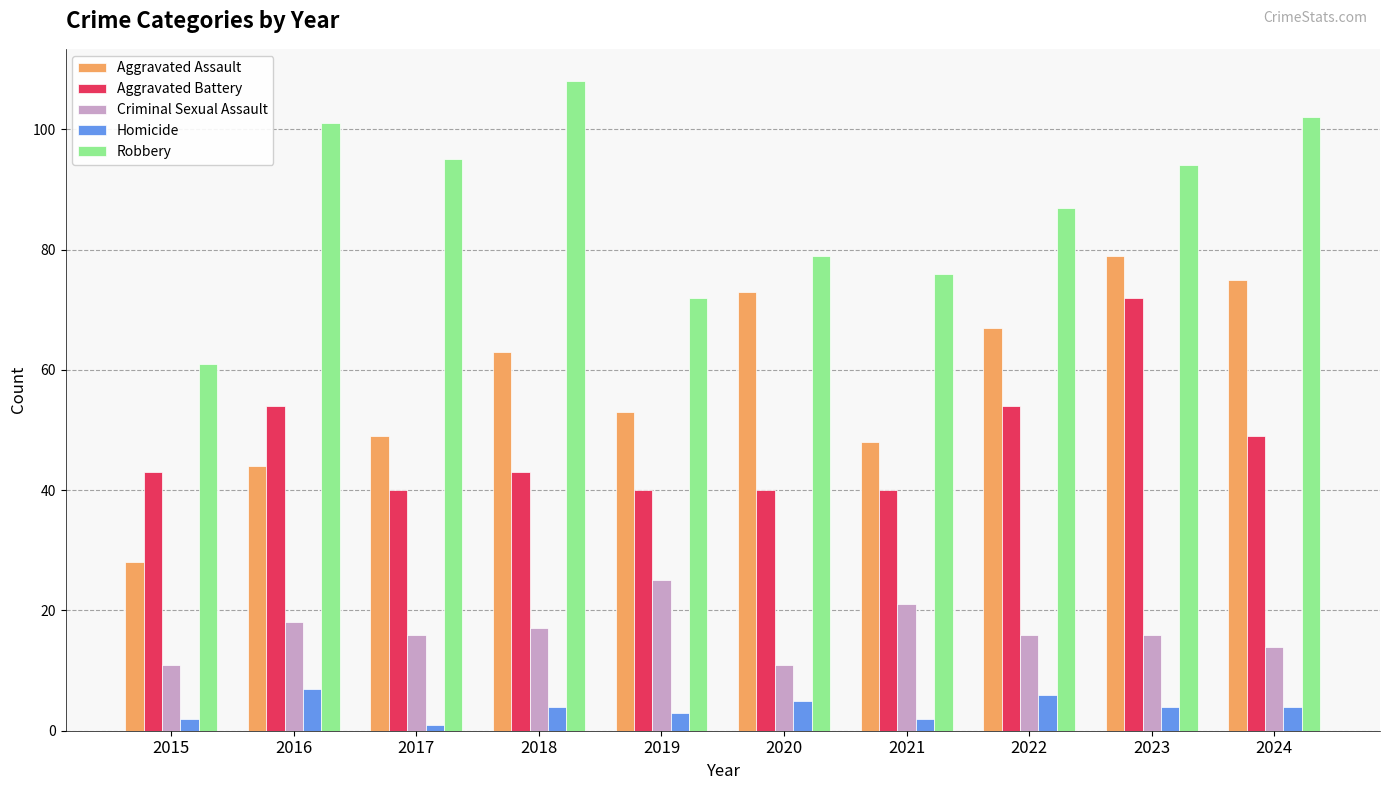

Reading left to right, list all the values displayed in this chart.

Aggravated Assault: 2015=28	2016=44	2017=49	2018=63	2019=53	2020=73	2021=48	2022=67	2023=79	2024=75
Aggravated Battery: 2015=43	2016=54	2017=40	2018=43	2019=40	2020=40	2021=40	2022=54	2023=72	2024=49
Criminal Sexual Assault: 2015=11	2016=18	2017=16	2018=17	2019=25	2020=11	2021=21	2022=16	2023=16	2024=14
Homicide: 2015=2	2016=7	2017=1	2018=4	2019=3	2020=5	2021=2	2022=6	2023=4	2024=4
Robbery: 2015=61	2016=101	2017=95	2018=108	2019=72	2020=79	2021=76	2022=87	2023=94	2024=102